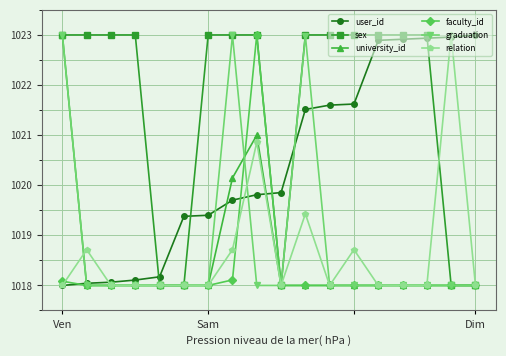

What is the average value of the university_id series?

1018.6